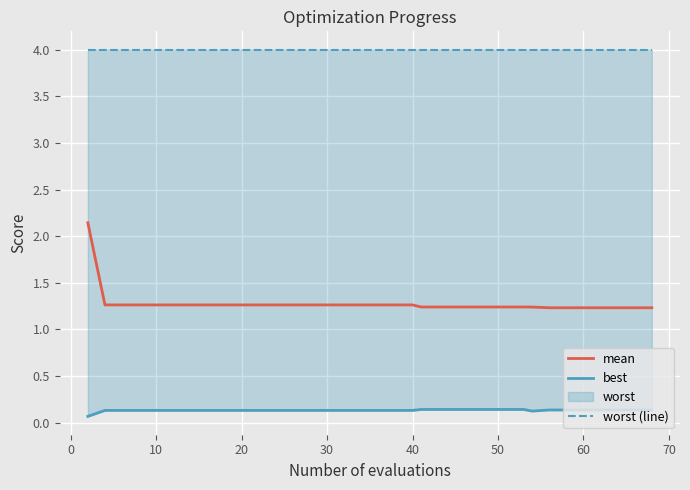

What is the lowest value of the mean series?

1.2